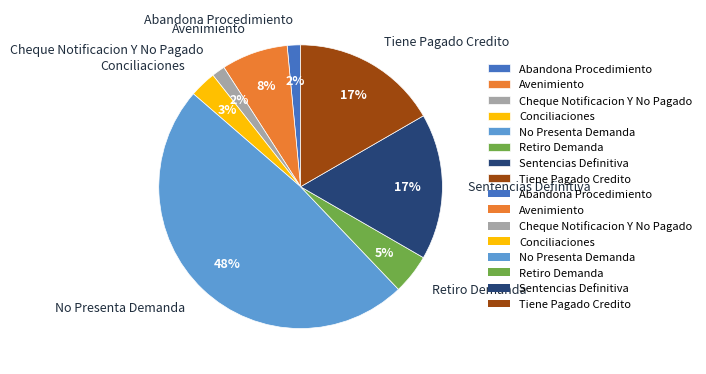

To the nearest percent, what is the combined percentage of Retiro Demanda and Conciliaciones?

8%